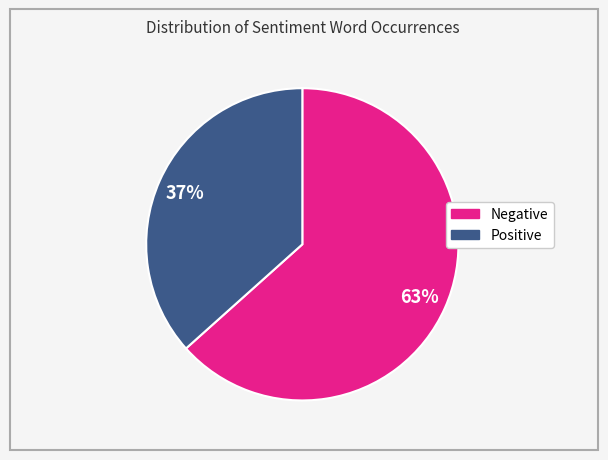

How many slices are in this pie chart?

2